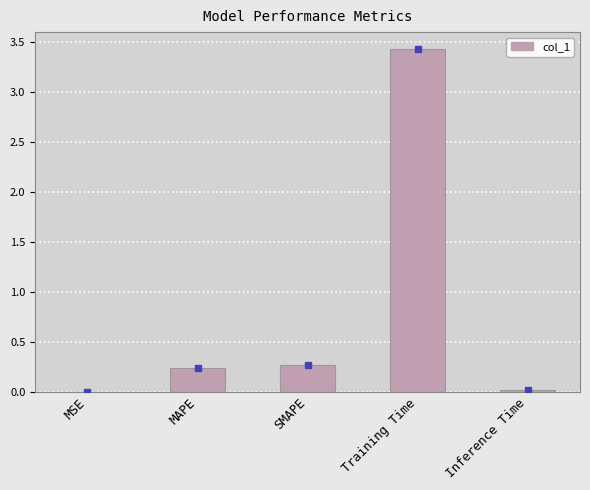

What is the change in value from MSE to SMAPE?

+0.3